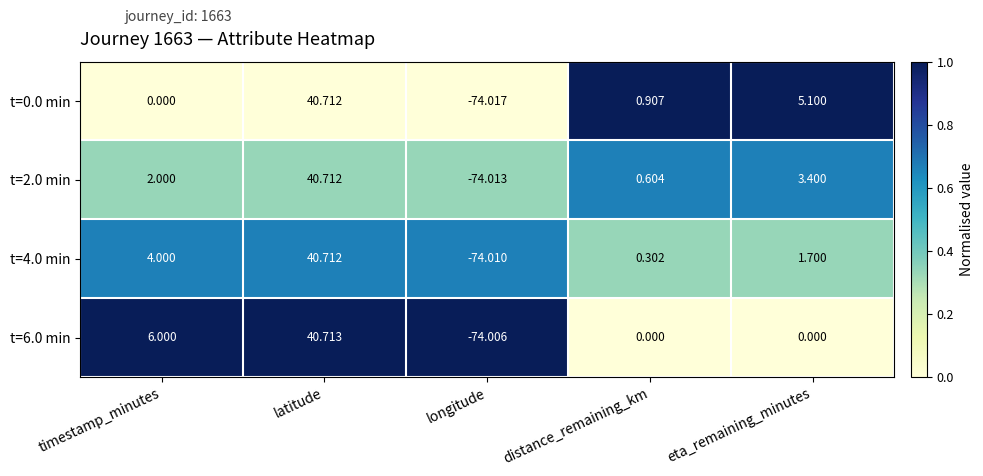

At which label does t=4.0 min reach its peak?

latitude